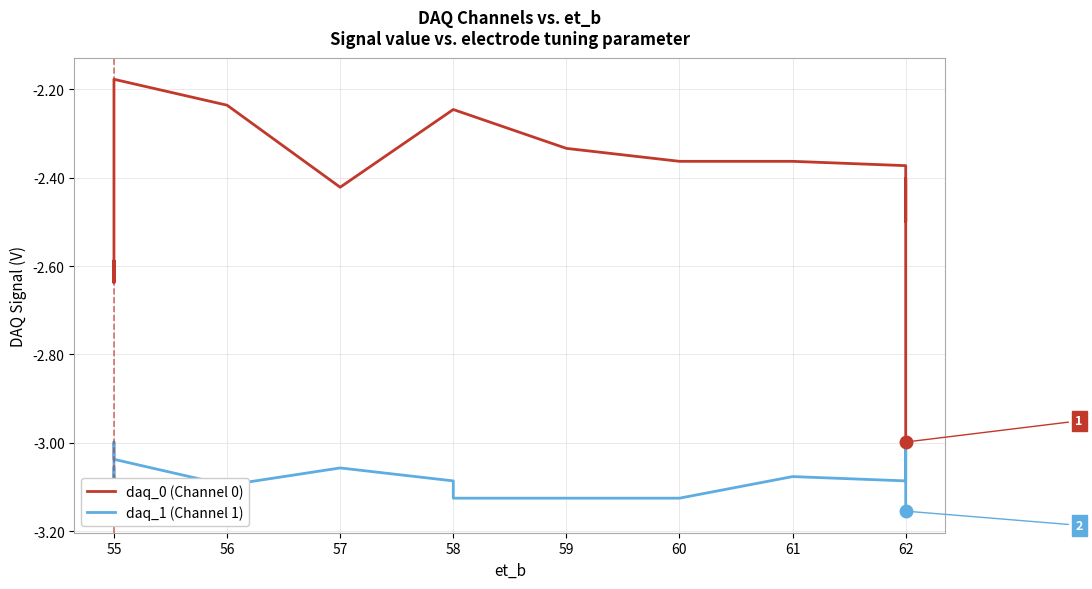

How many values in the daq_1 (Channel 1) series exceed -3?

1